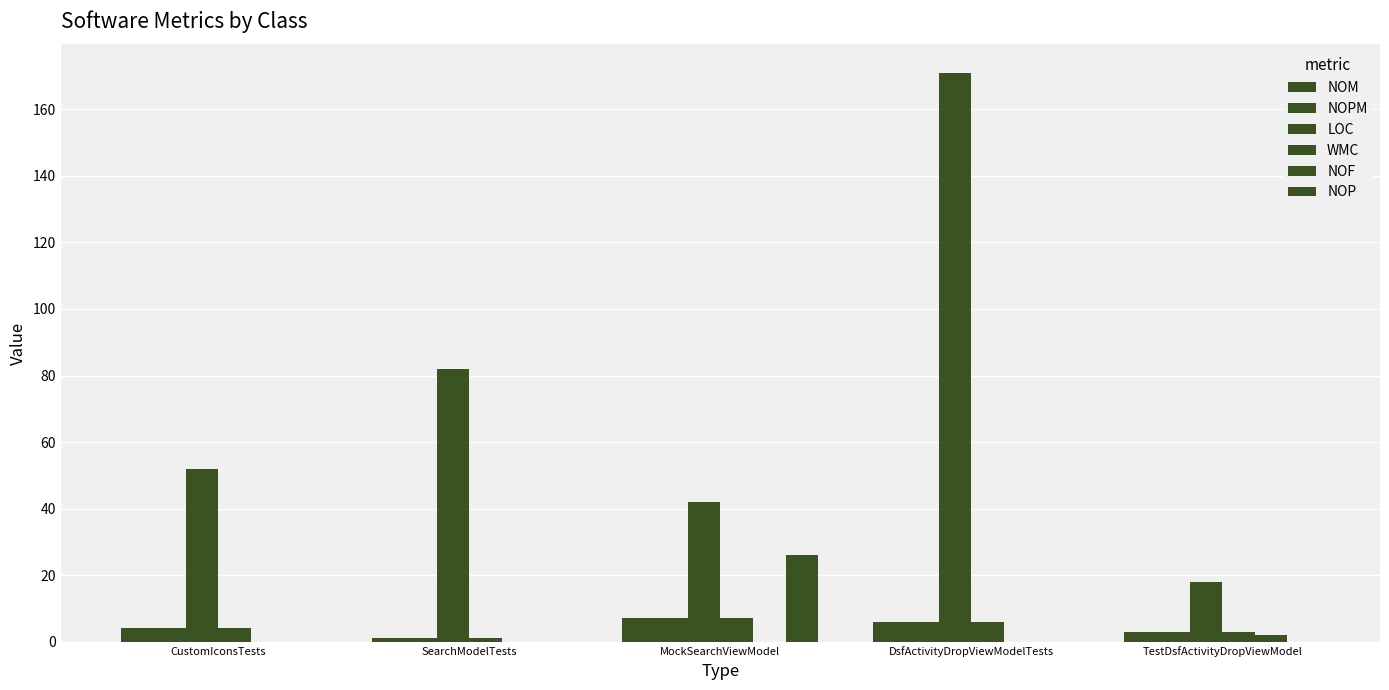

Which series has the largest range (max minus min)?

LOC